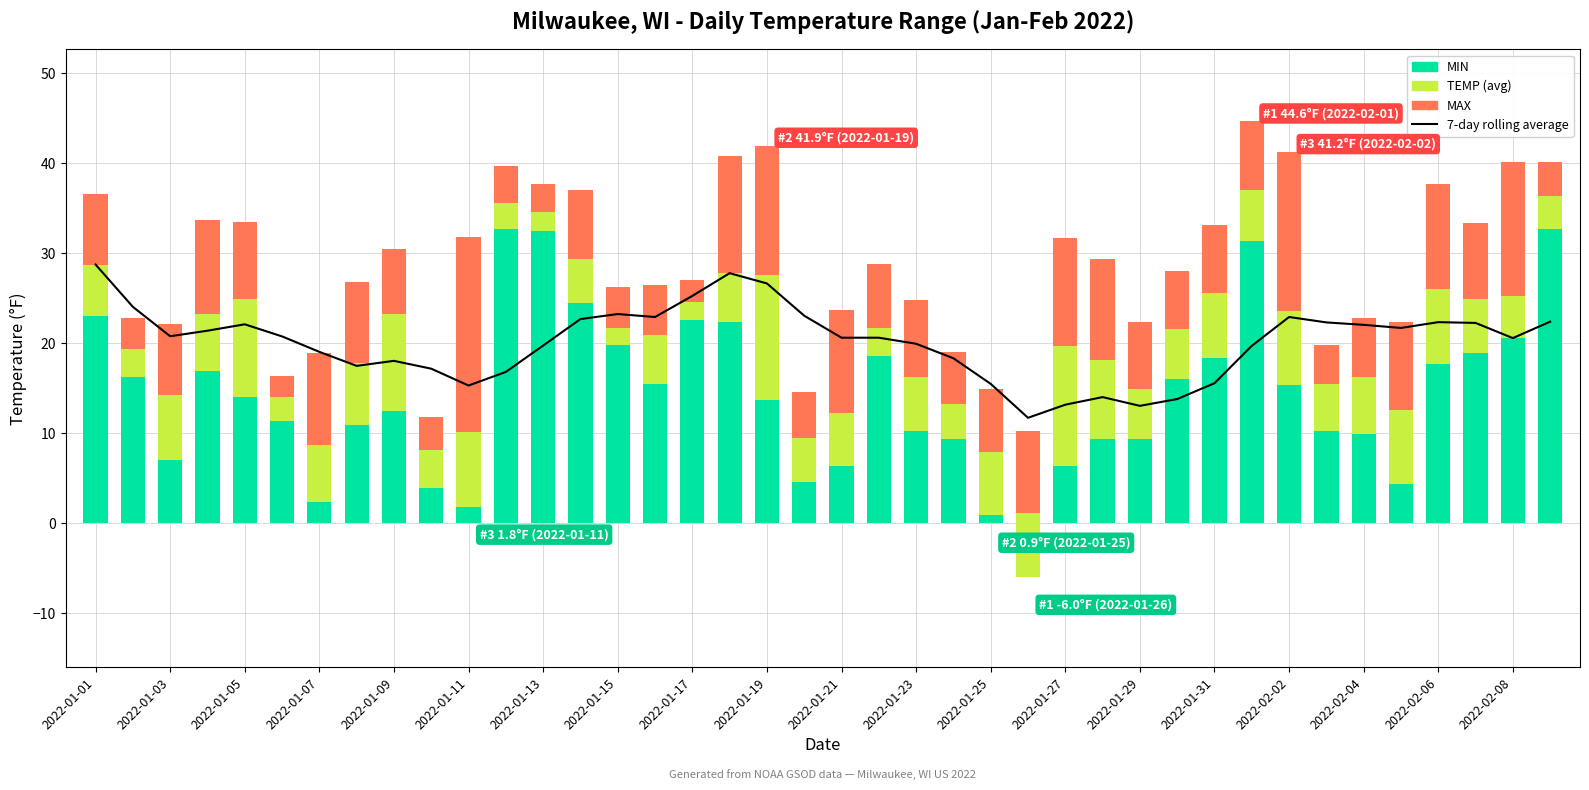

Is it true that TEMP equals 1.9 at 33?

False